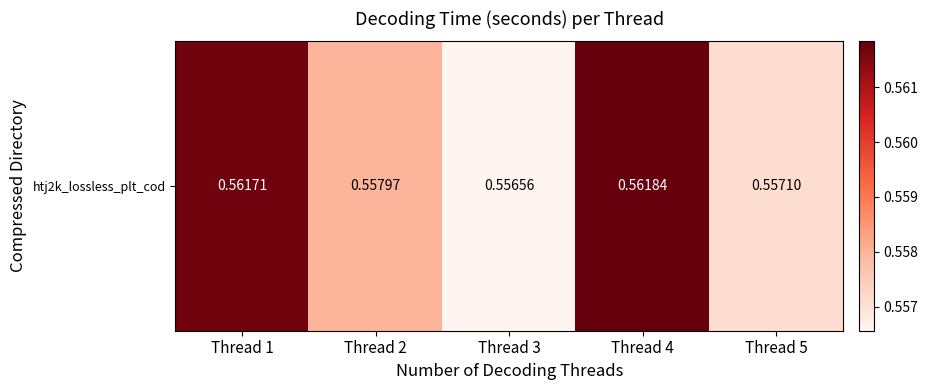

At which category does the chart reach its peak across all series?

Thread 4